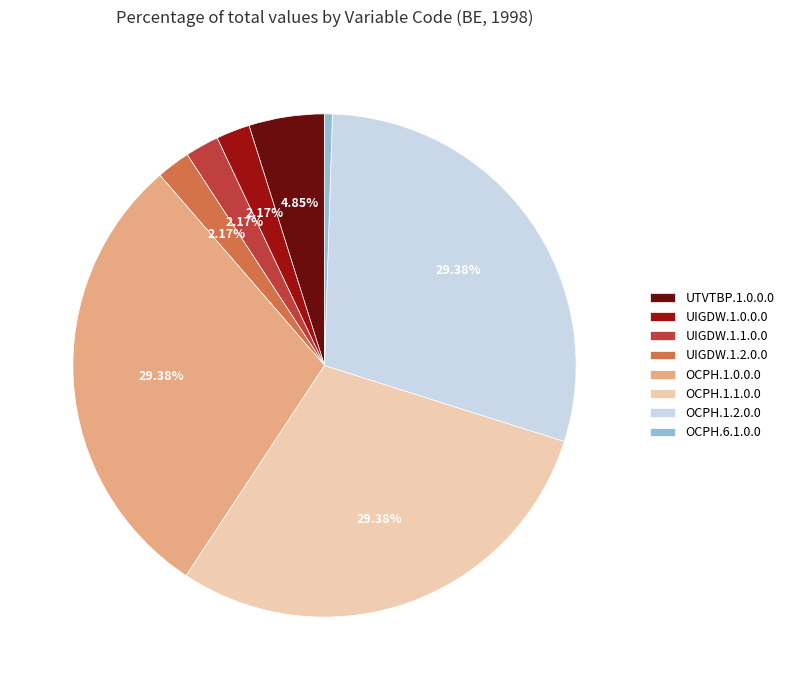

Does OCPH.1.1.0.0 account for over 50% of the chart?

No